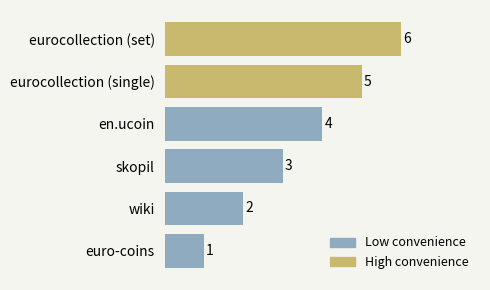

What is the average value?

4